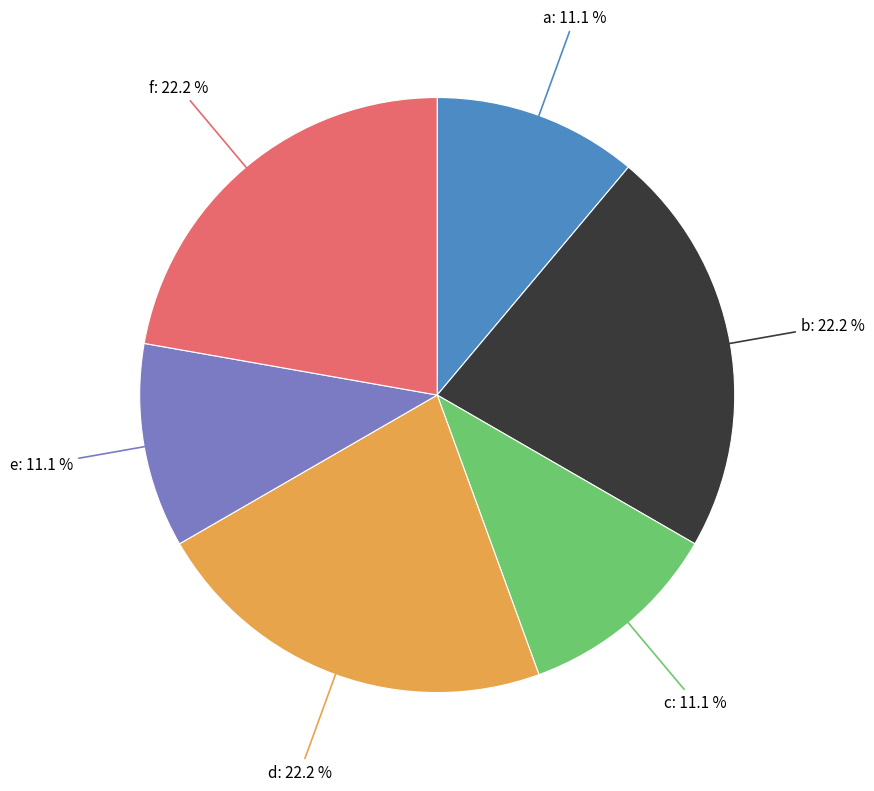

Count the number of slices in the pie.

6